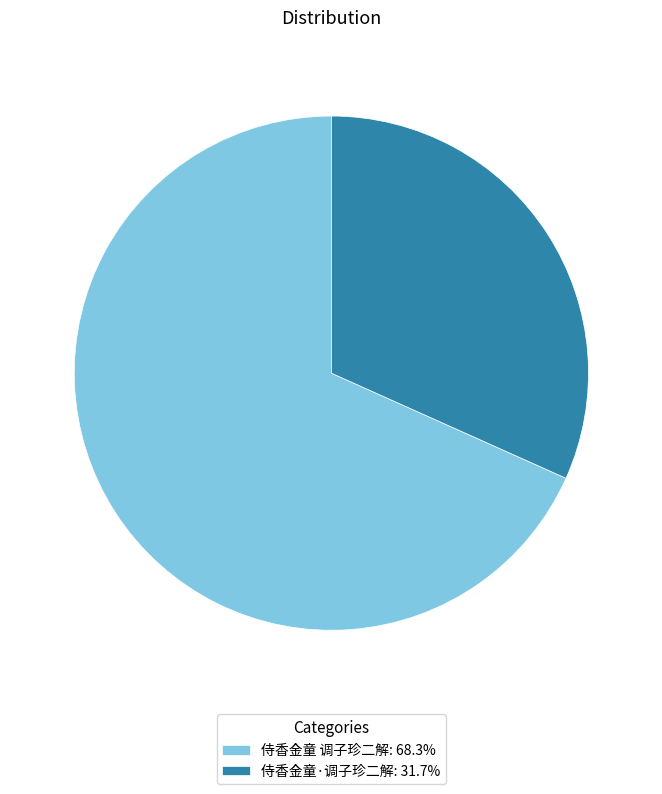

What is the ratio of the value at 侍香金童 调子珍二解: 68.3% to the value at 侍香金童·调子珍二解: 31.7%?

2.2